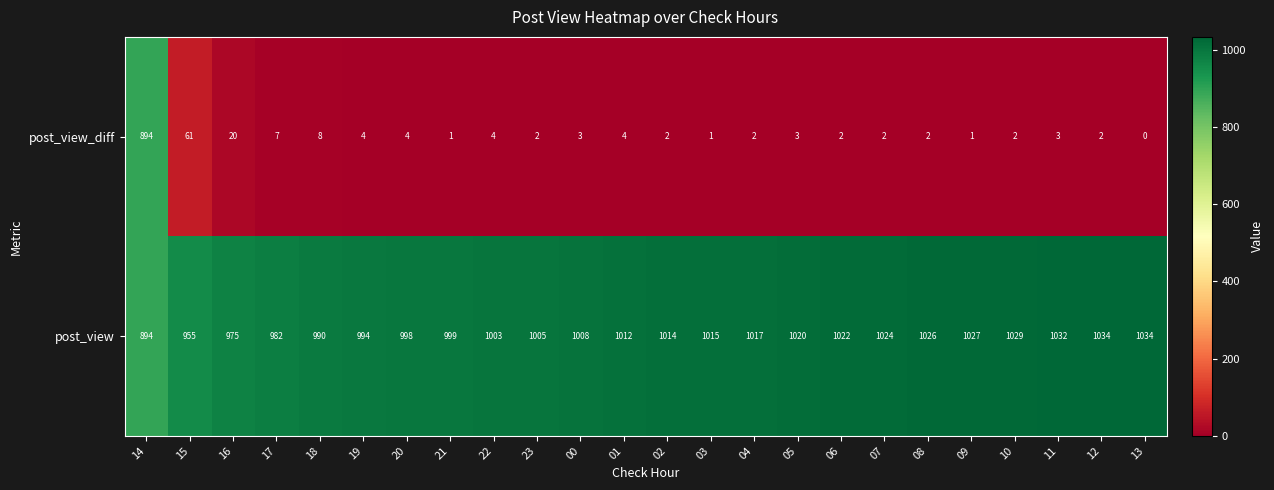

Is the value of post_view_diff at 22 greater than the value of post_view at 02?

No